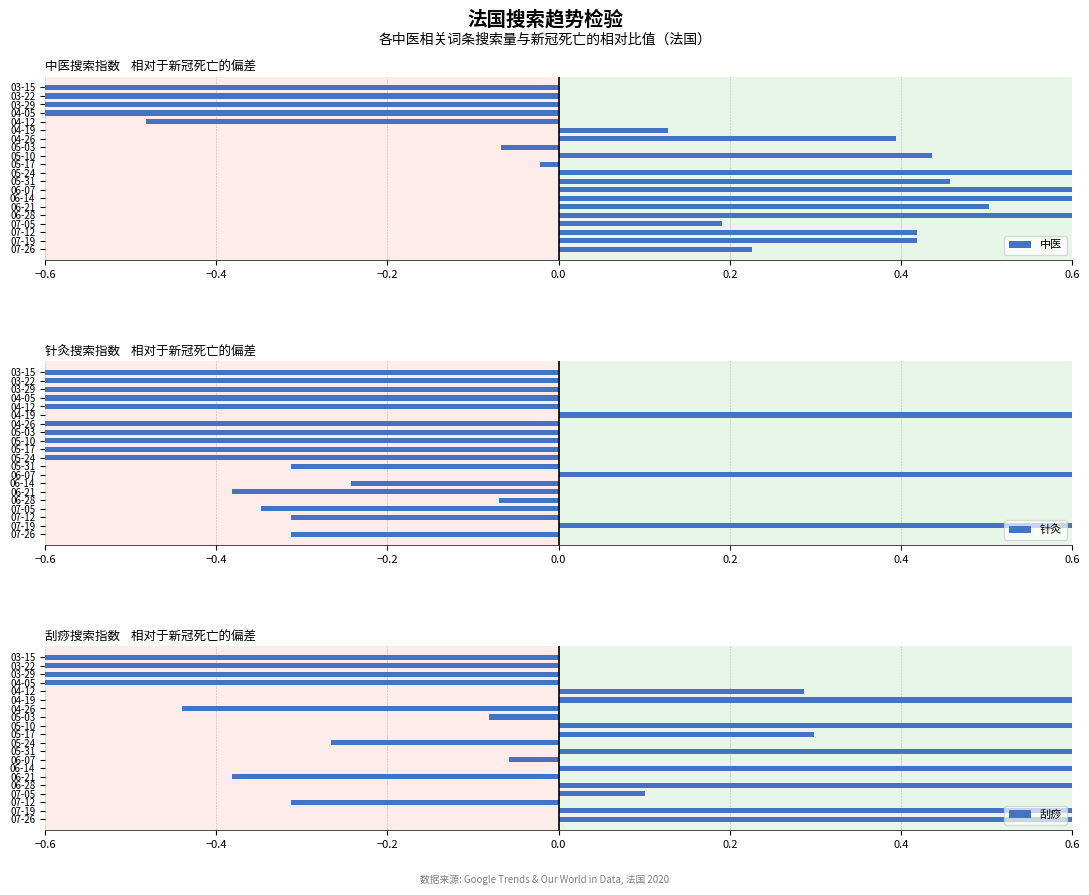

How many values in 针灸 are above zero?

3